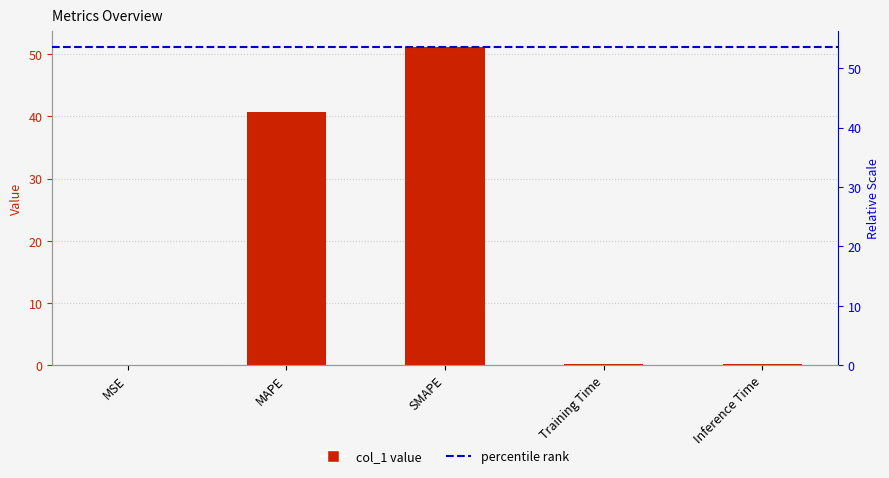

What value does the data have at SMAPE?

51.1